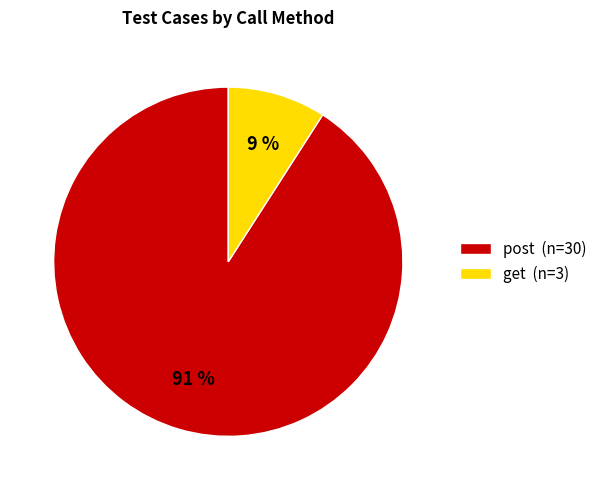

Is get the majority of the pie?

No